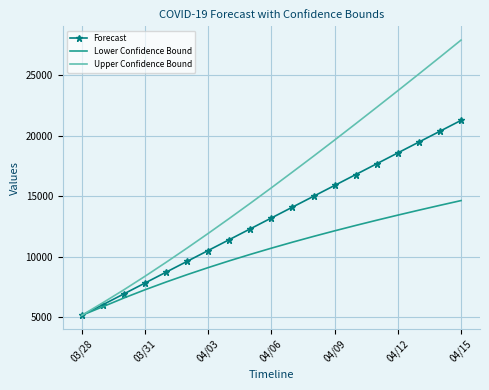

Which series has the largest total across all categories?

Upper Confidence Bound